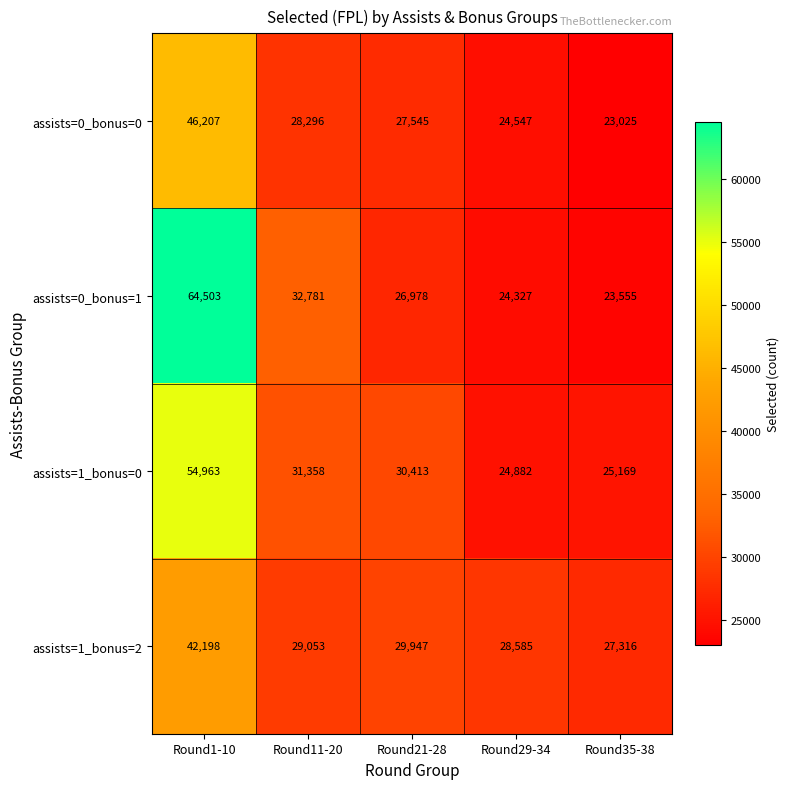

What is the difference between the highest and lowest values at Round29-34?

4258